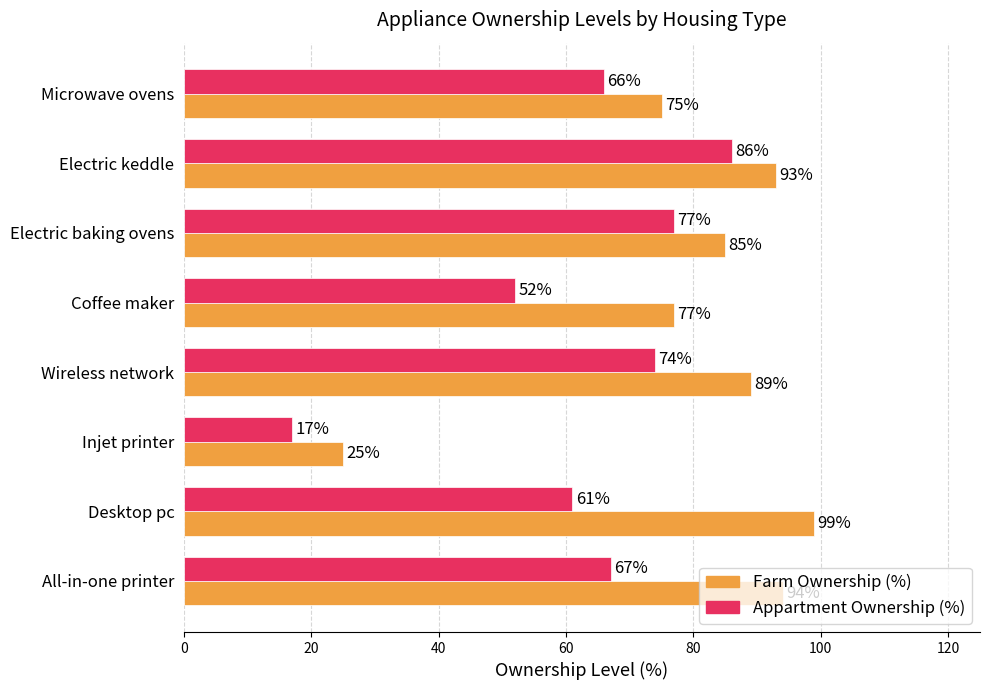

Count the number of data series in this chart.

2